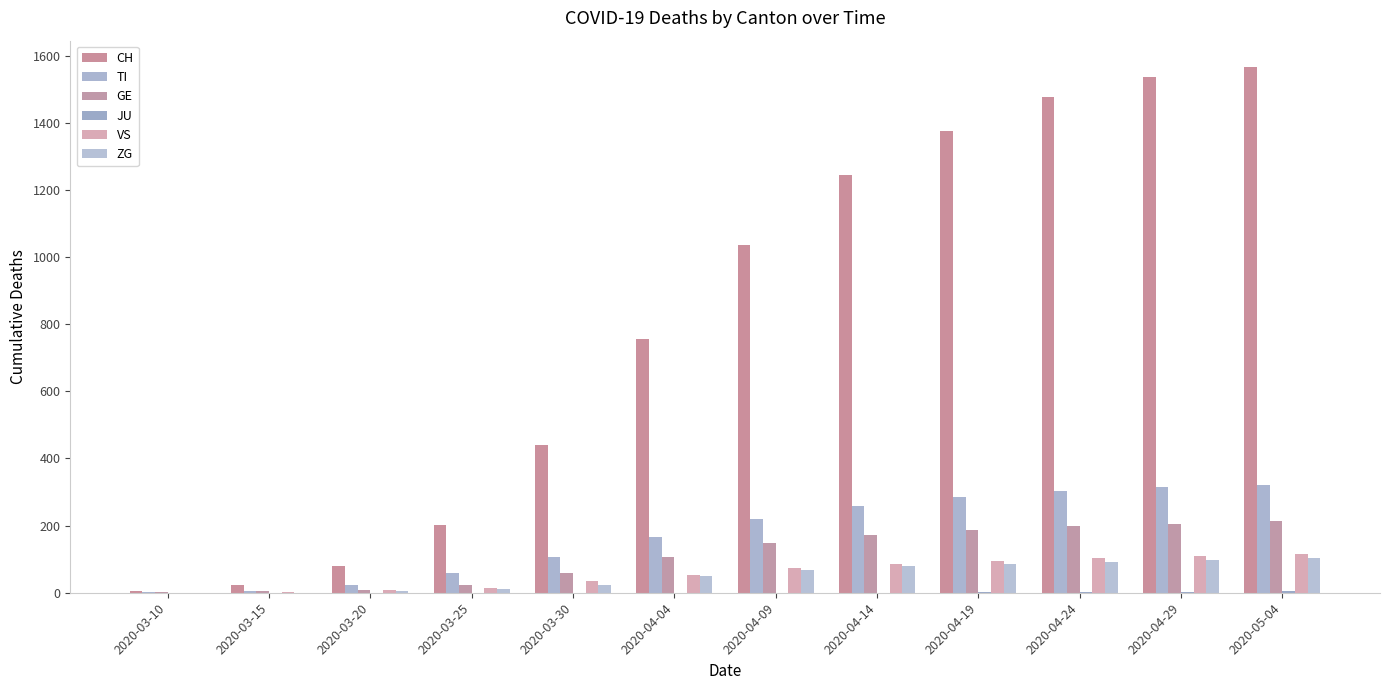

What is the sum of all GE values?

1322